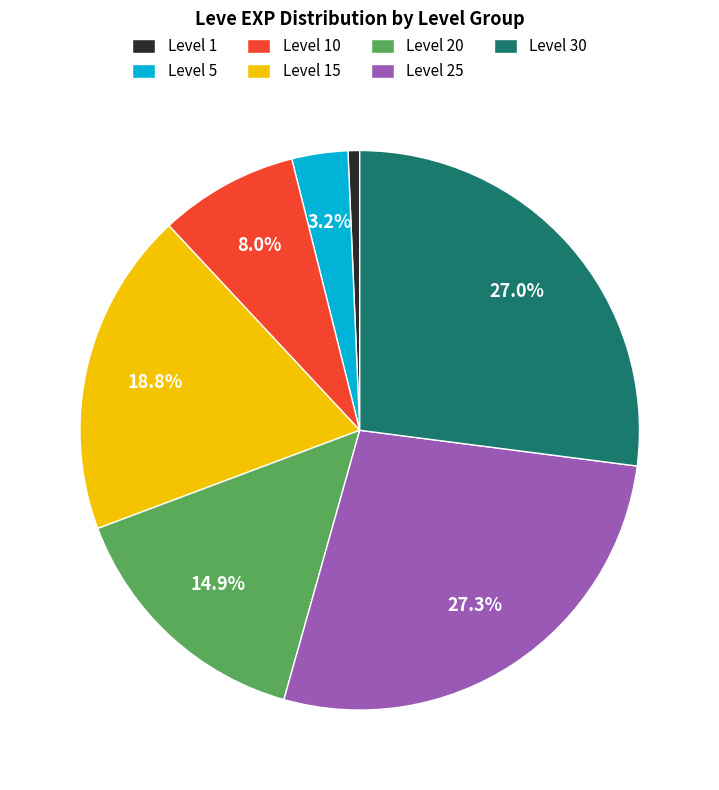

Does Level 20 account for over 50% of the chart?

No